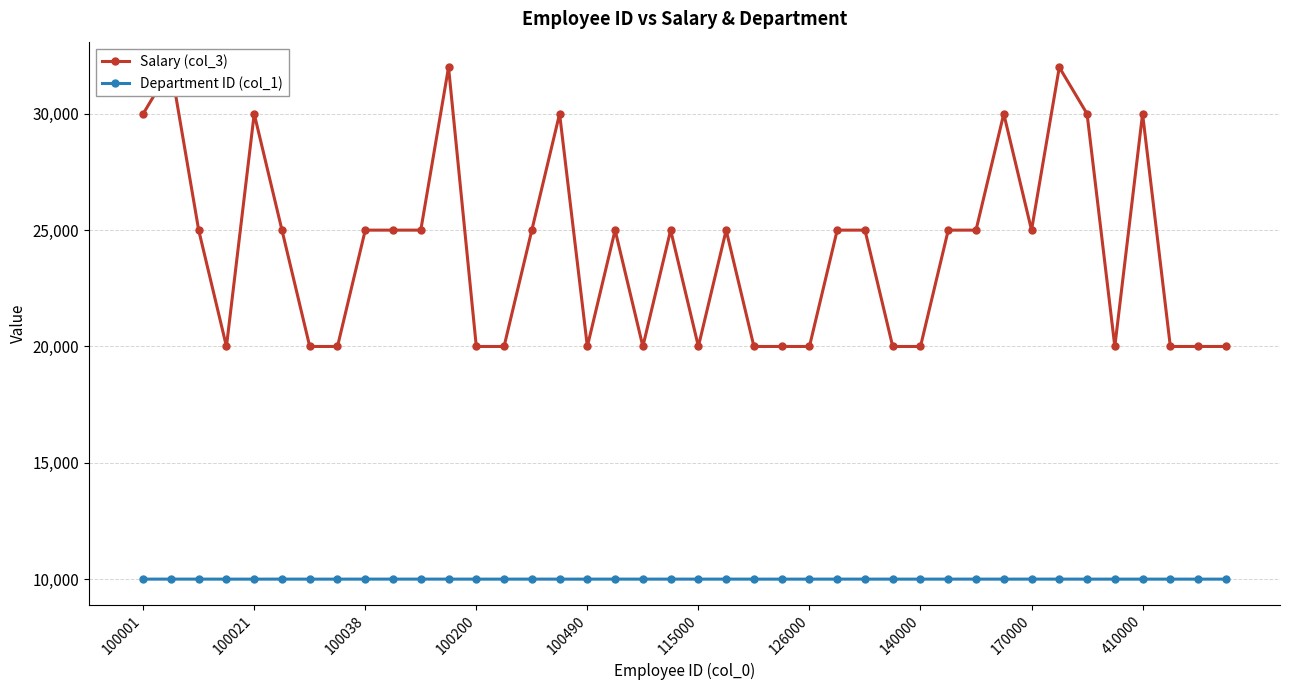

True or false: Department ID (col_1) has a value of 10001 at 115000.

True